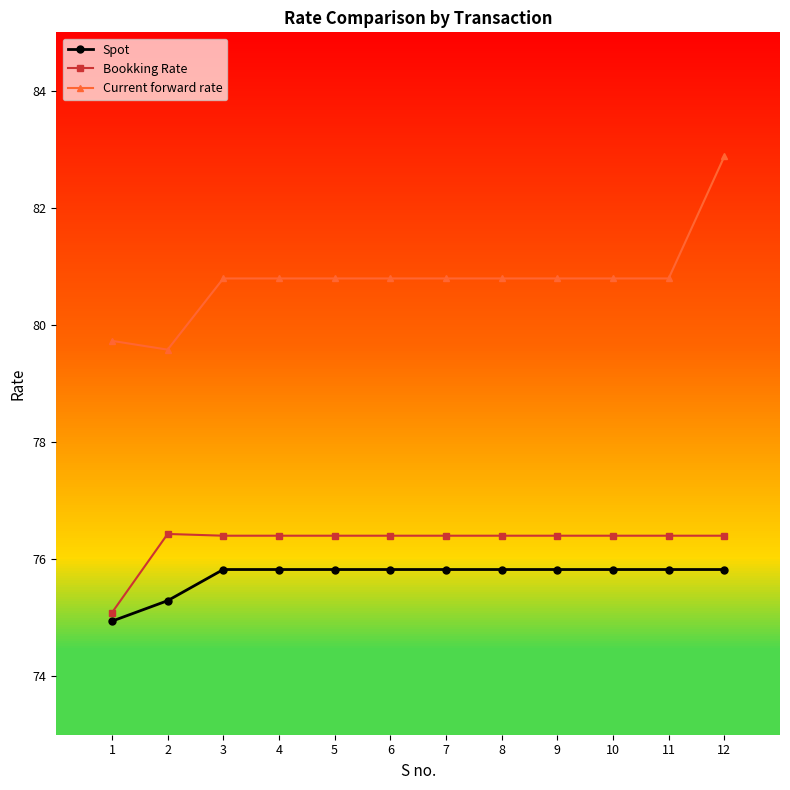

Is the value of Current forward rate at 9 greater than the value of Spot at 9?

Yes